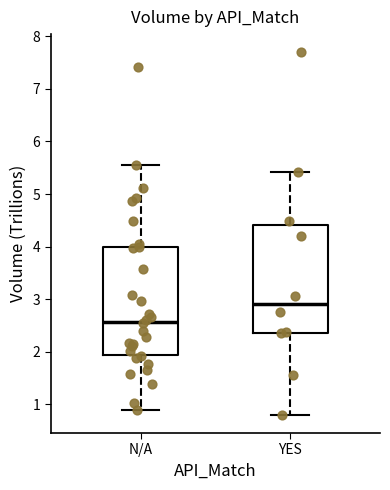

Reading left to right, transcribe this box plot: for each box, give where its median line is, the range the box spans, and where its two whiskers end, as read against the y-axis. The values are not printed on the chart, so give them approximately, as read against the axis.

N/A: median 2.6, box 1.9 to 4.0, whiskers 0.9 to 5.6
YES: median 2.9, box 2.4 to 4.4, whiskers 0.8 to 5.4